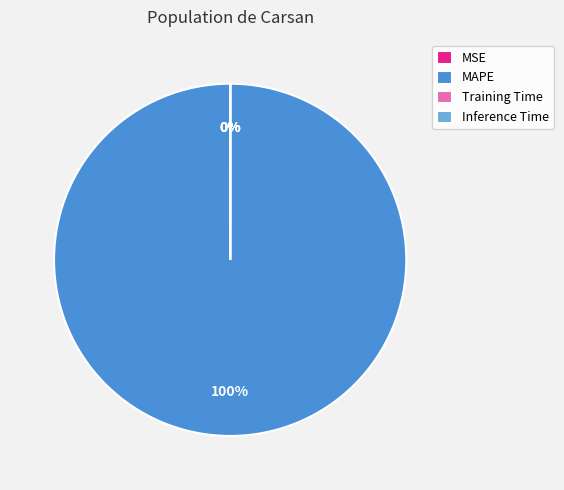

Which category has the smallest portion of the pie?

MSE